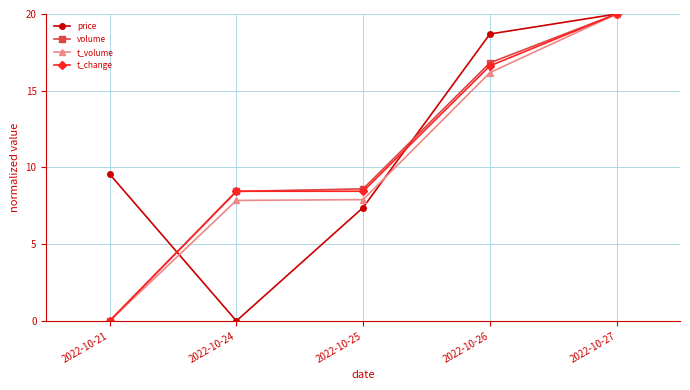

Between 2022-10-24 and 2022-10-27, which series saw the biggest shift?

price